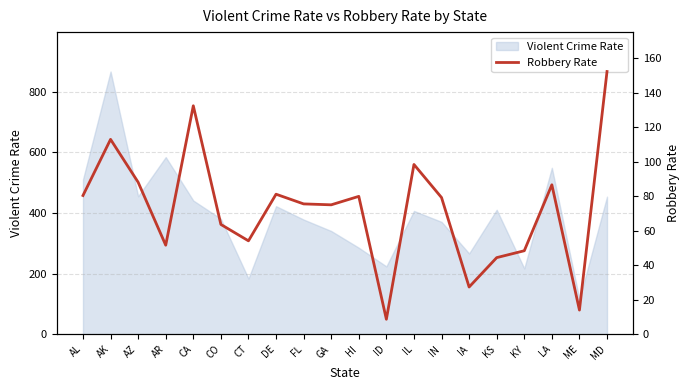

What value does the Violent Crime Rate series have at ME?

115.2